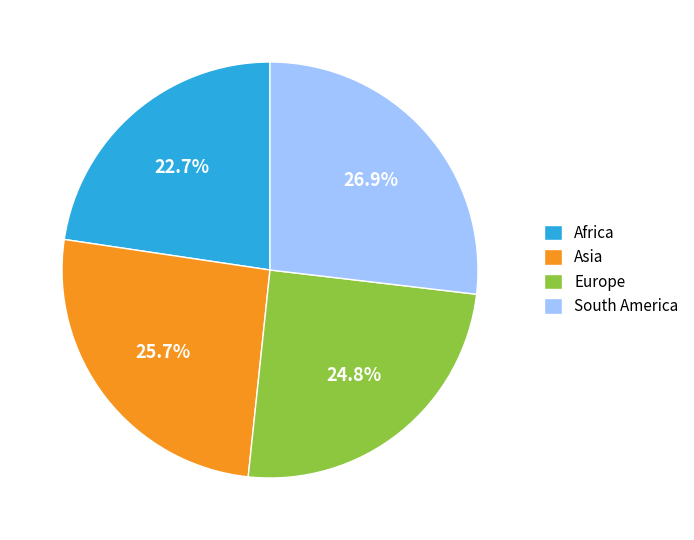

What is the ratio of the value at South America to the value at Africa?

1.2